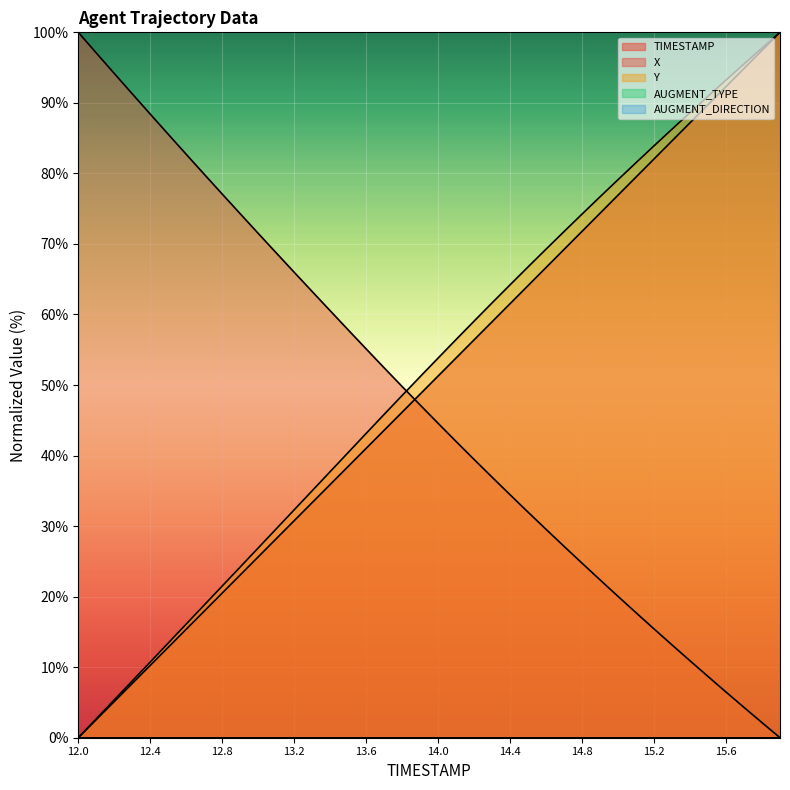

What is the spread (max minus min) of values at 12.3?

83.6